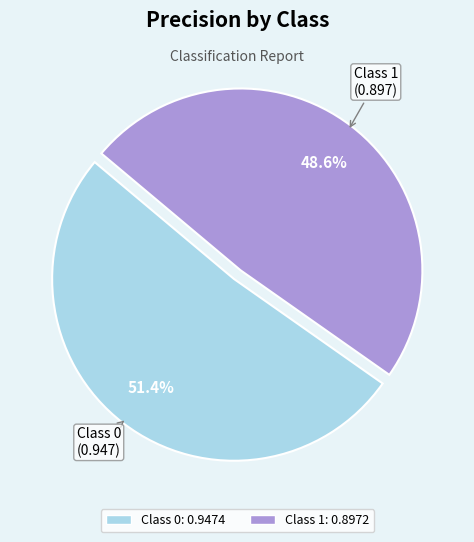

Is there any slice that represents more than half of the pie?

Yes